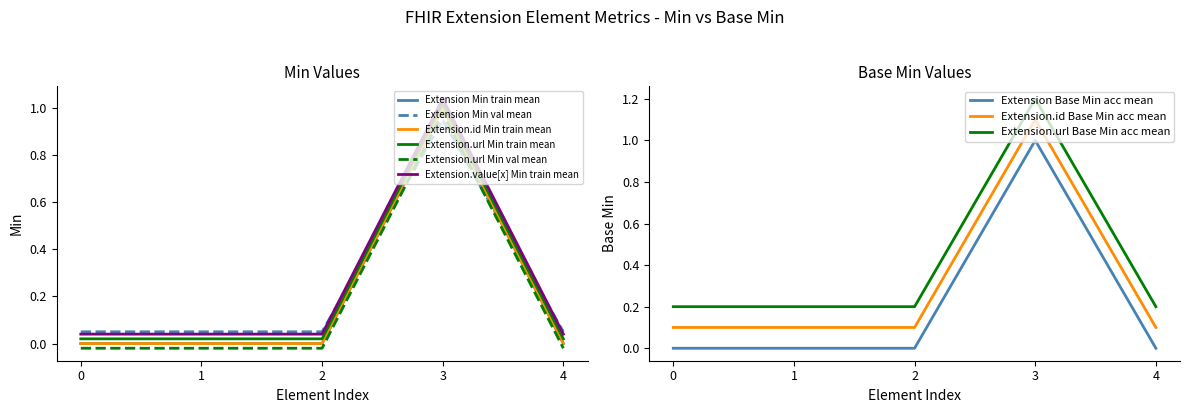

Is the value of Extension Base Min acc mean at 2 greater than the value of Extension.url Base Min acc mean at 3?

No